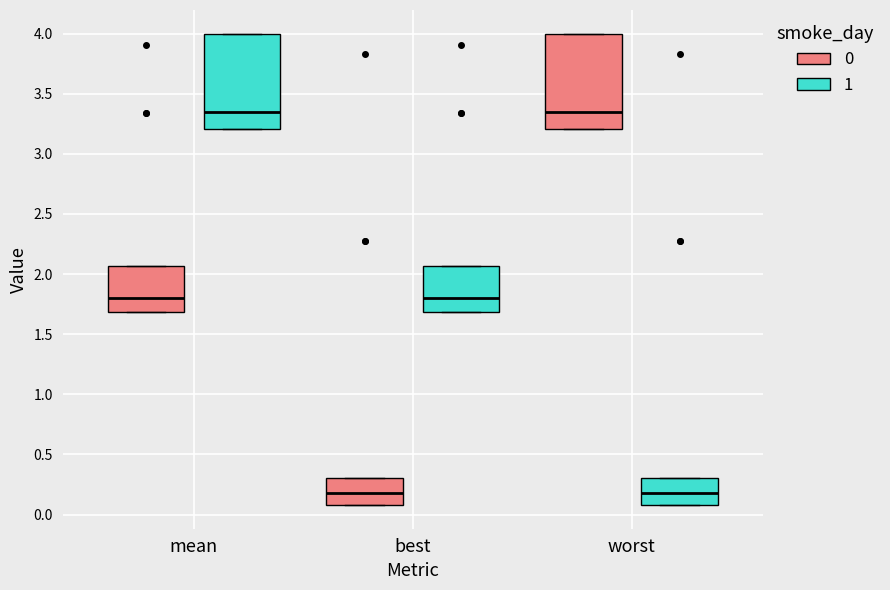

Reading left to right, transcribe this box plot: for each box, give where its median line is, the range the box spans, and where its two whiskers end, as read against the y-axis. The values are not printed on the chart, so give them approximately, as read against the axis.

mean (0): median 1.80, box 1.70 to 2.05, whiskers 1.70 to 2.05
mean (1): median 3.35, box 3.20 to 4.00, whiskers 3.20 to 4.00
best (0): median 0.20, box 0.10 to 0.30, whiskers 0.10 to 0.30
best (1): median 1.80, box 1.70 to 2.05, whiskers 1.70 to 2.05
worst (0): median 3.35, box 3.20 to 4.00, whiskers 3.20 to 4.00
worst (1): median 0.20, box 0.10 to 0.30, whiskers 0.10 to 0.30